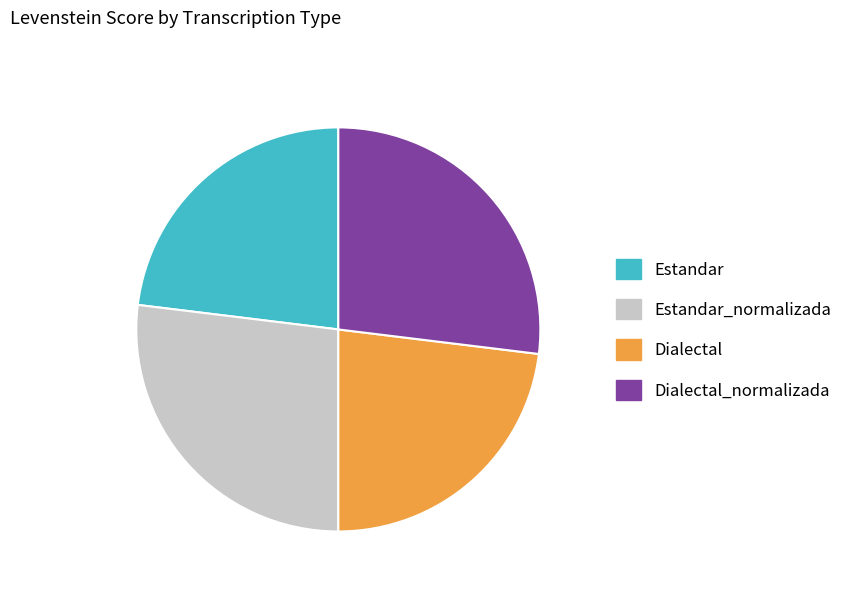

The Dialectal_normalizada slice represents 34% of the pie. True or false?

False